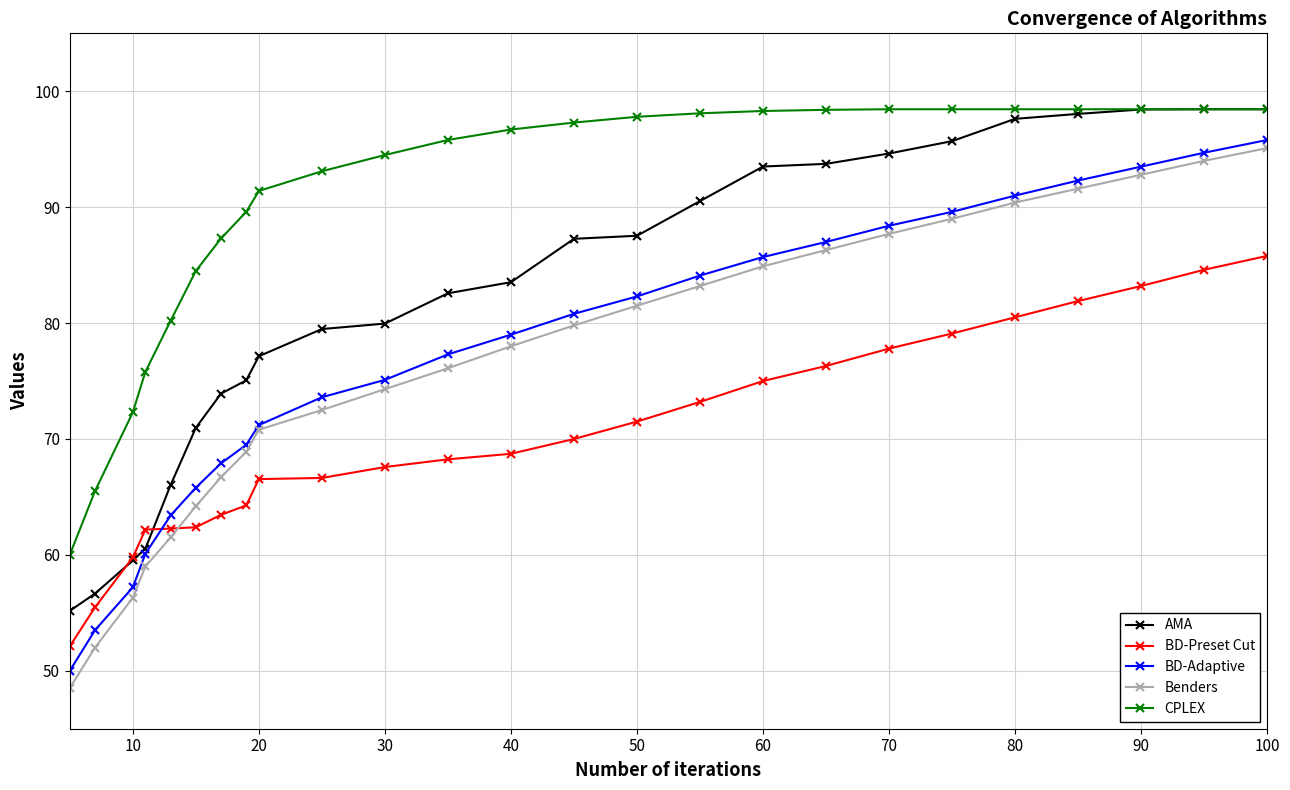

Which series has the largest range (max minus min)?

Benders